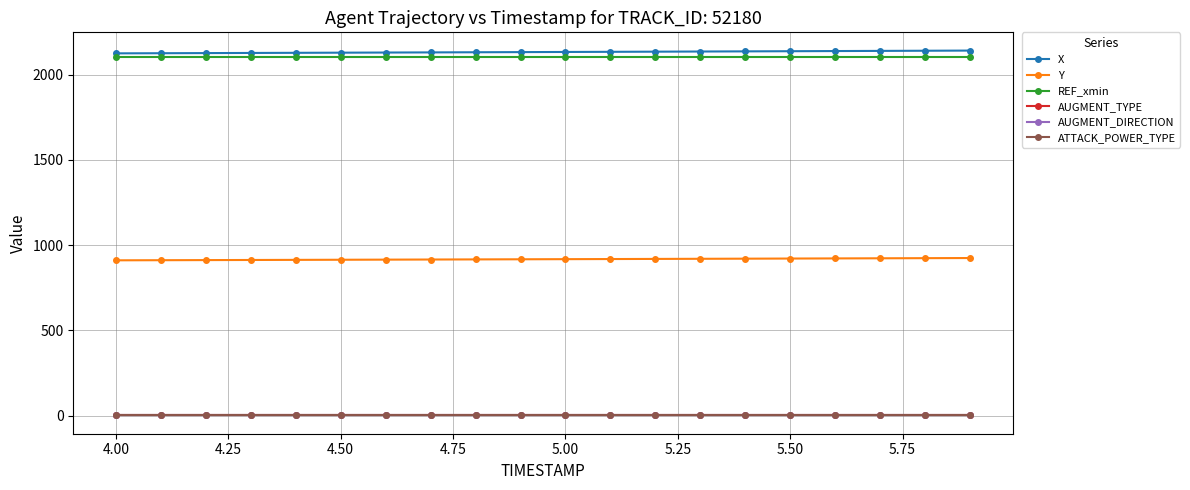

Is this an area chart (filled region under the line)?

No